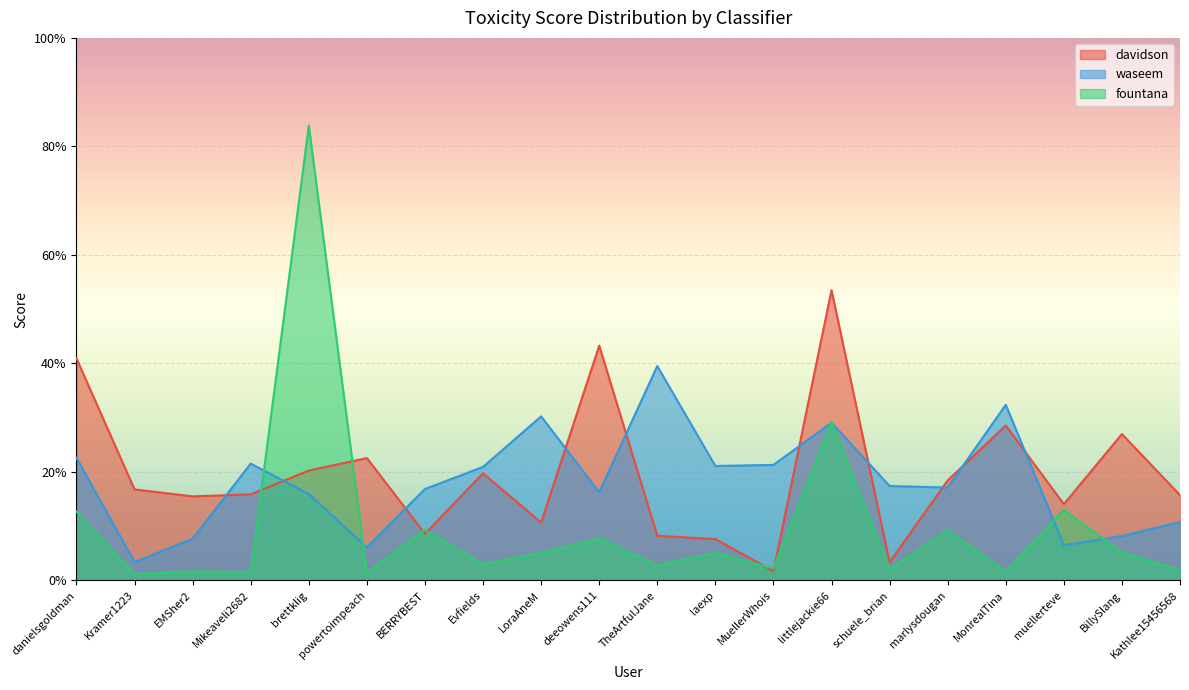

How many series are shown in this chart?

3